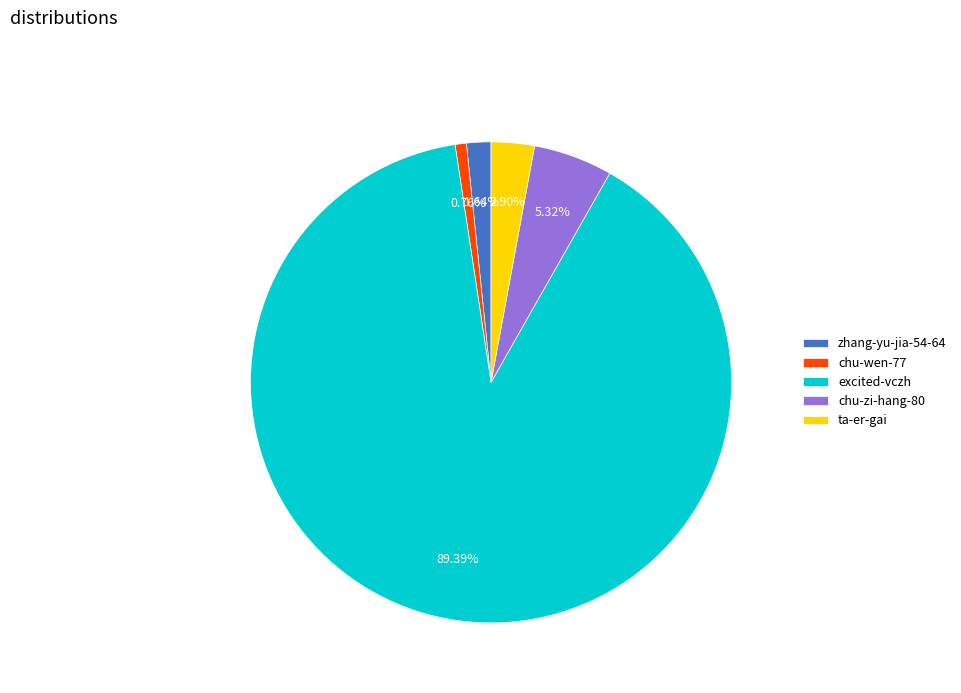

To the nearest percent, what is the difference between the largest and smallest slice percentages?

89%